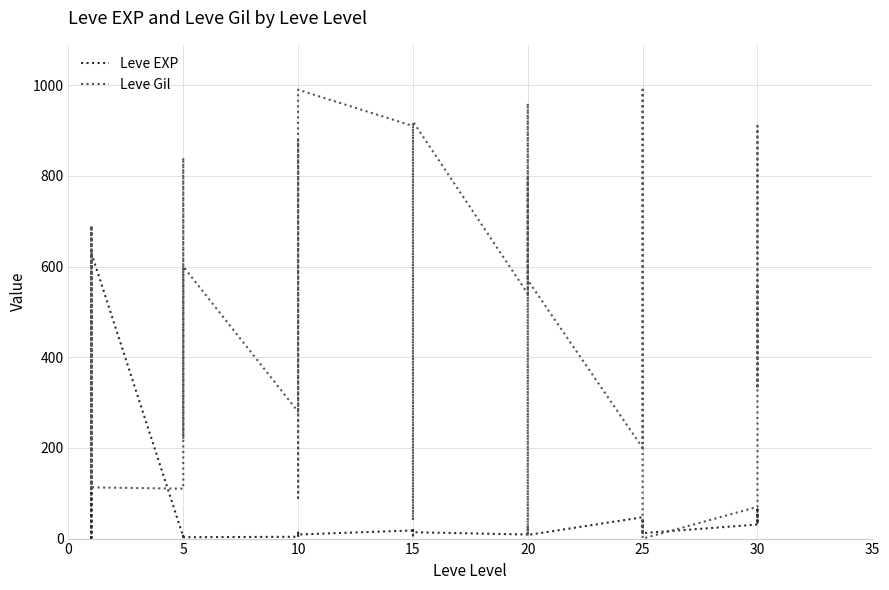

The Leve EXP series shows 2 at 0. True or false?

False